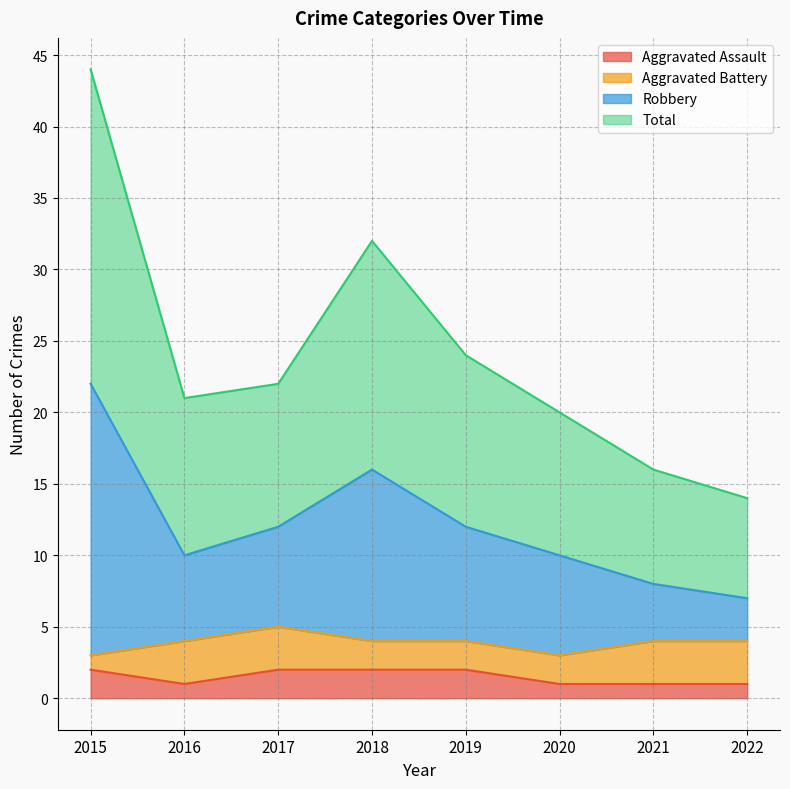

How many Total values are between 10 and 16?

5